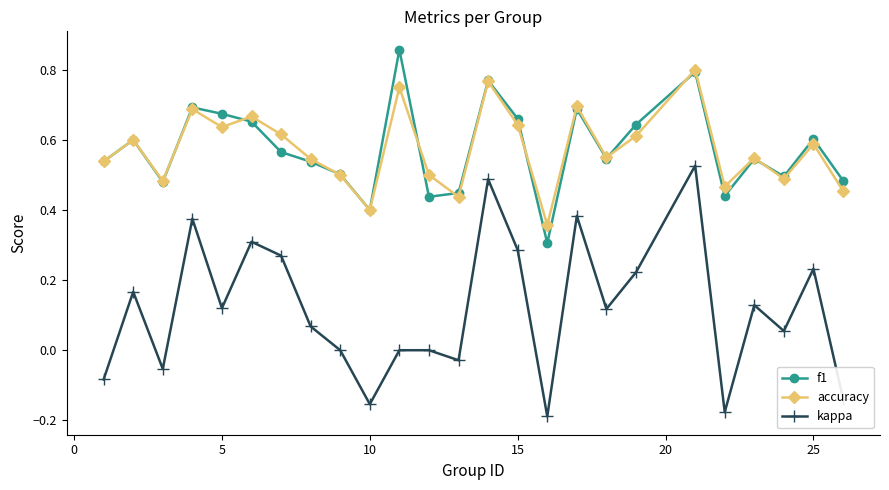

True or false: kappa has more than 2 interior local peaks.

True